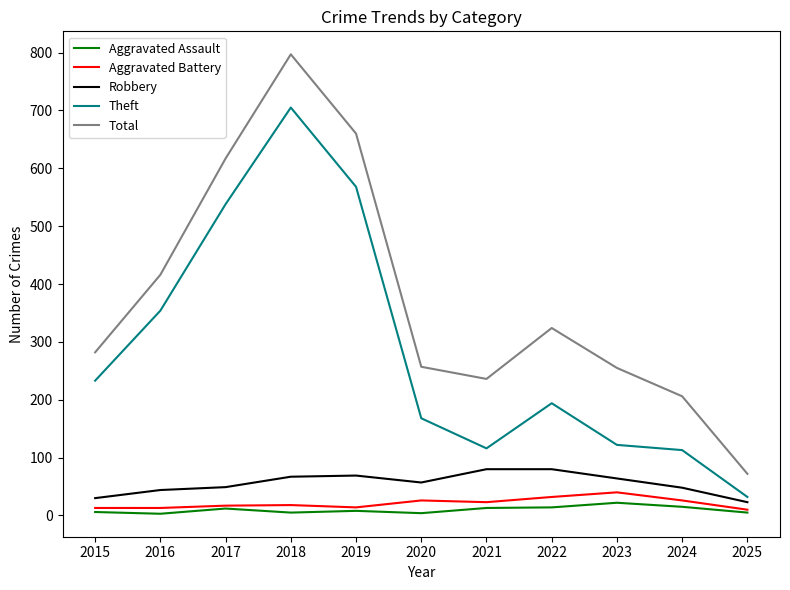

At which category is the sum across all series the highest?

2018